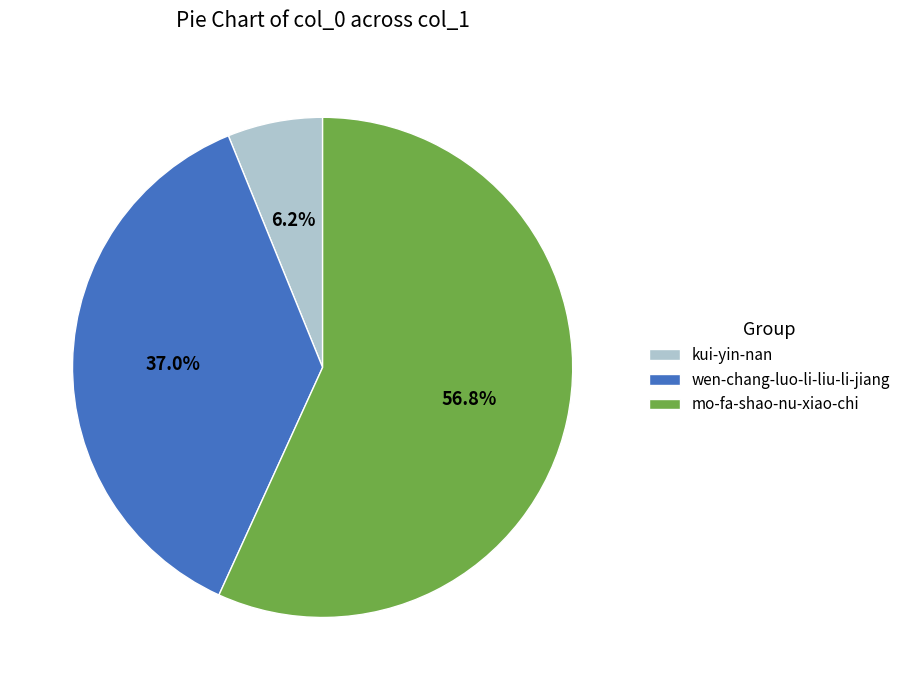

Is wen-chang-luo-li-liu-li-jiang the majority of the pie?

No